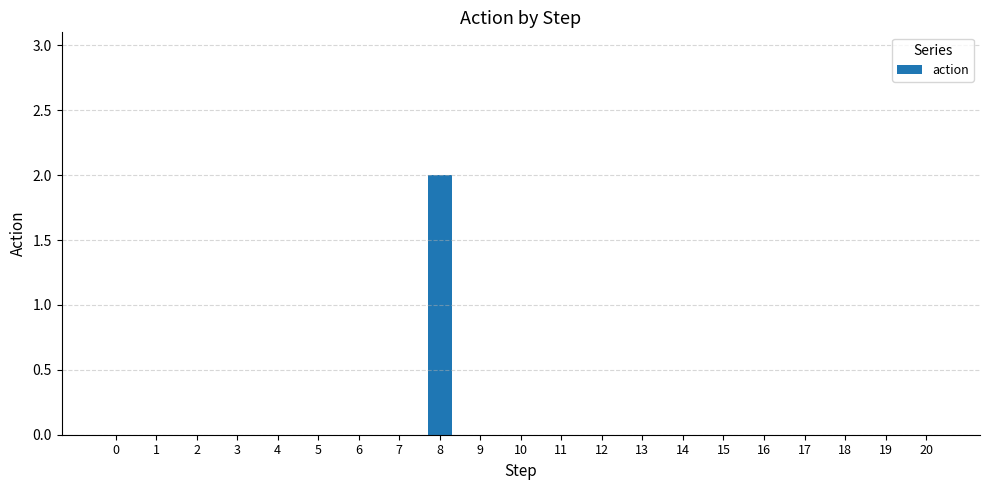

Reading right to left, transcribe all the data shown in this chart.

20=0	19=0	18=0	17=0	16=0	15=0	14=0	13=0	12=0	11=0	10=0	9=0	8=2	7=0	6=0	5=0	4=0	3=0	2=0	1=0	0=0